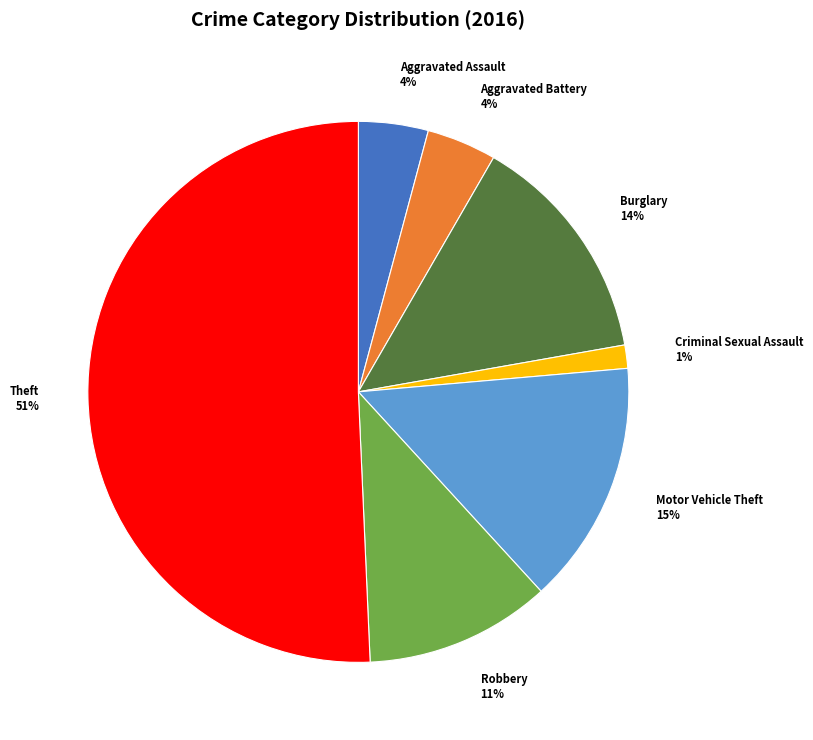

Is there any slice that represents more than half of the pie?

Yes